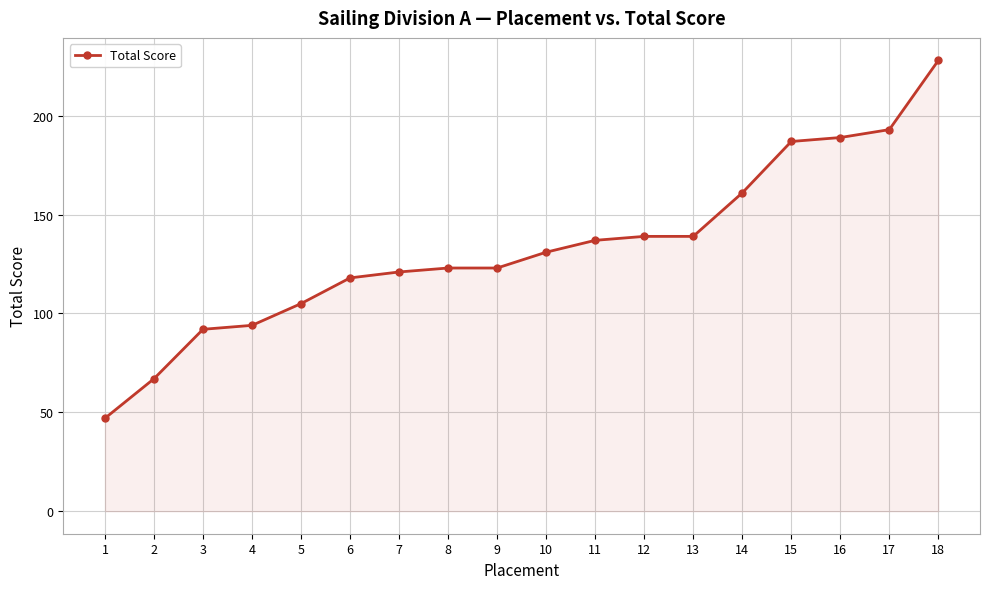

Is it true that the value at 8 is 123?

True